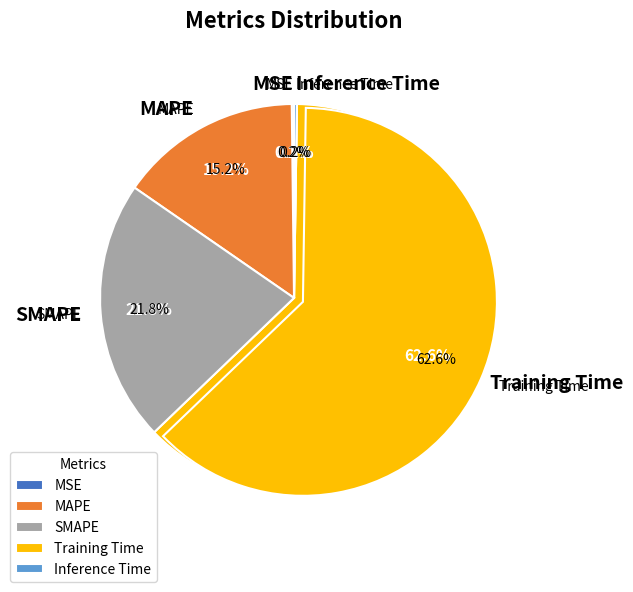

Which category has the smallest portion of the pie?

MSE